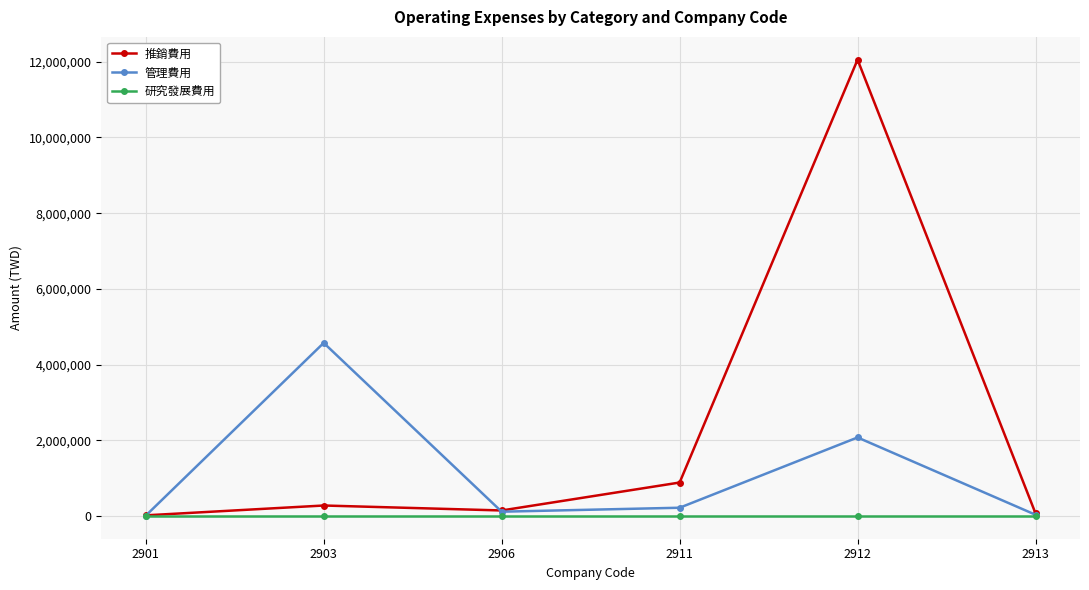

At how many categories does at least one series exceed 303332?

3